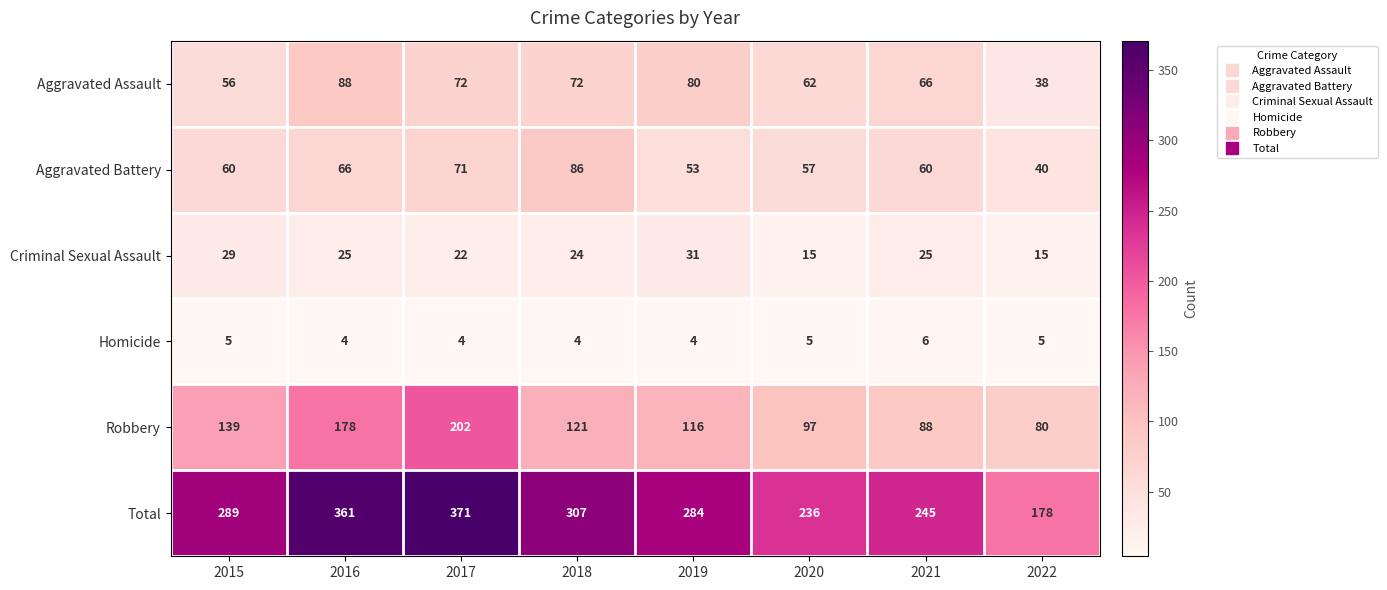

List the series in order of their peak value, lowest first.

Homicide, Criminal Sexual Assault, Aggravated Battery, Aggravated Assault, Robbery, Total